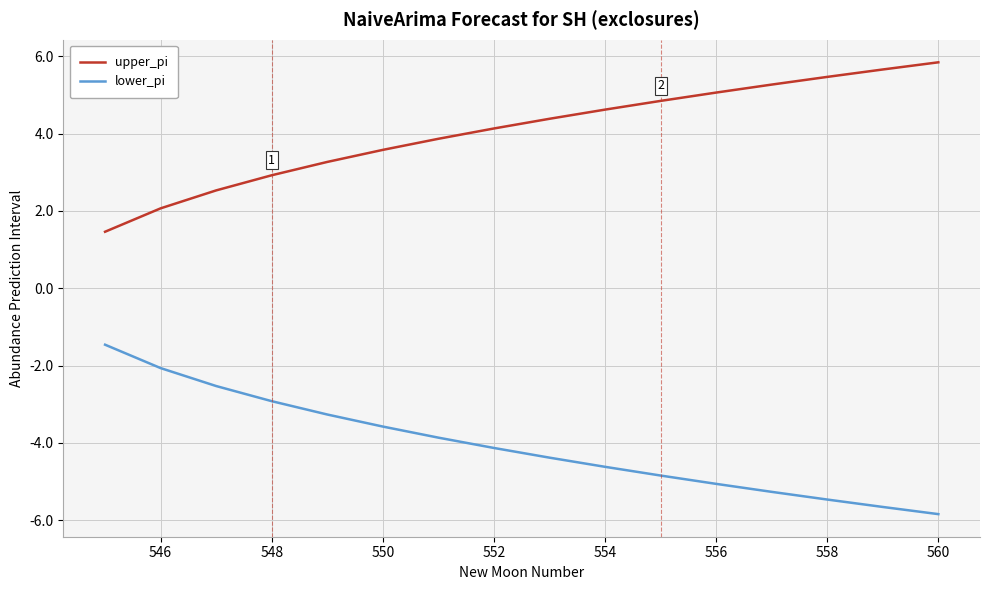

Does the chart display data point markers on the line(s)?

No